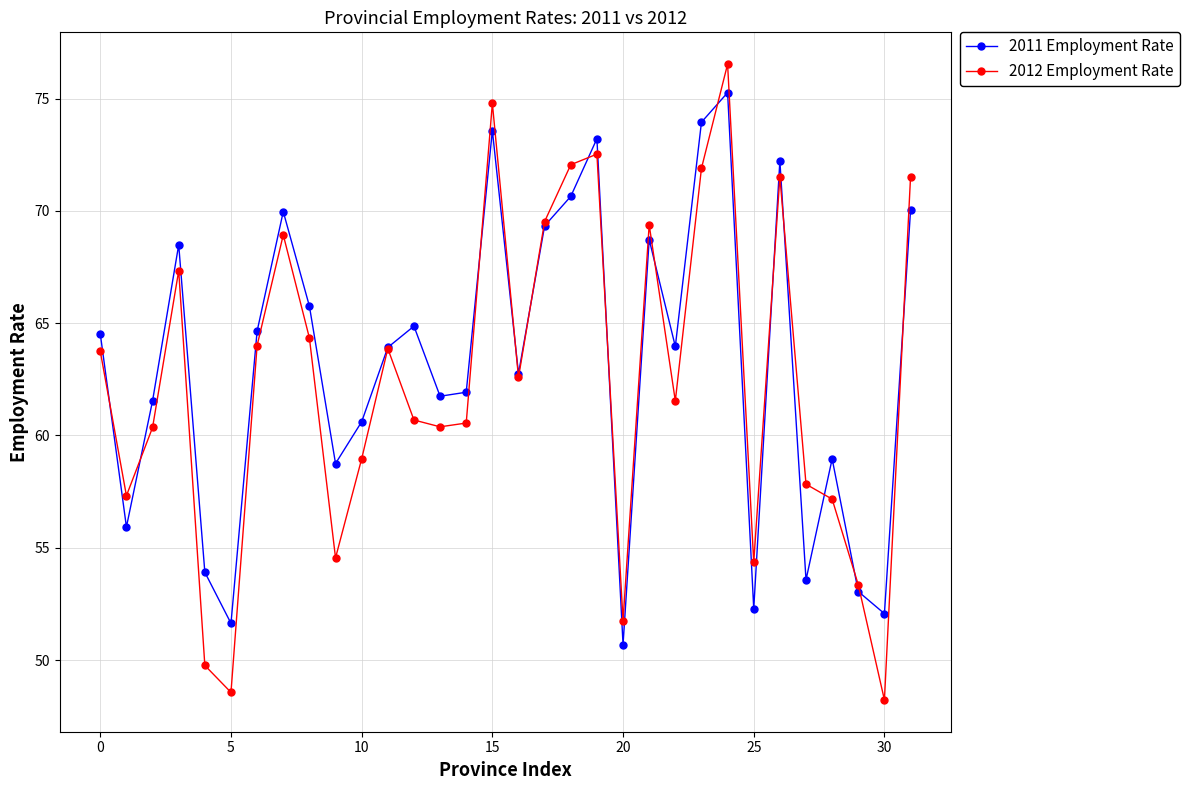

How many interior local valleys does the 2011 Employment Rate series have?

10